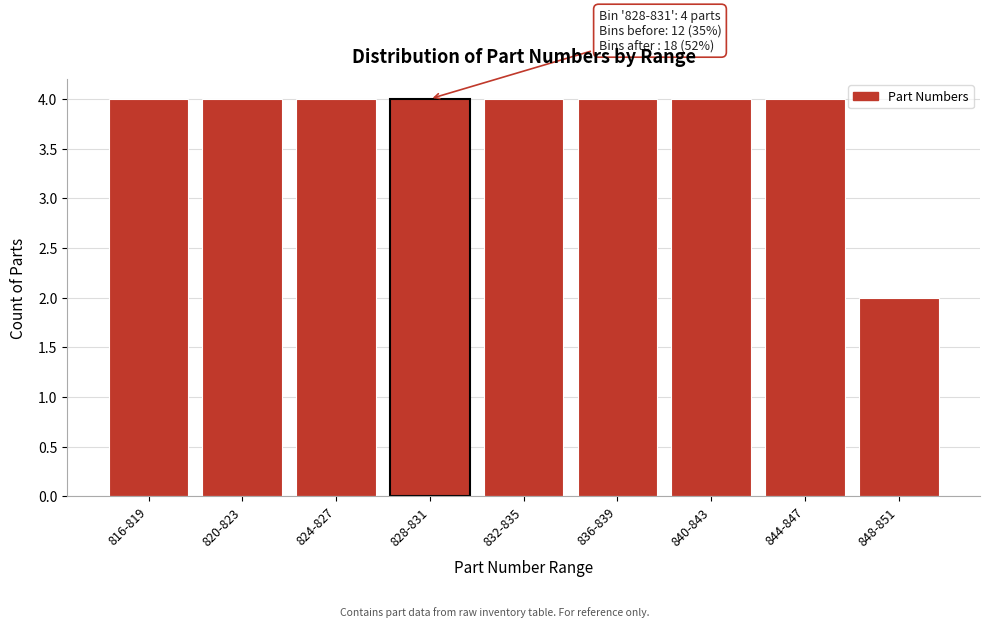

Reading right to left, list all the values displayed in this chart.

2	4	4	4	4	4	4	4	4